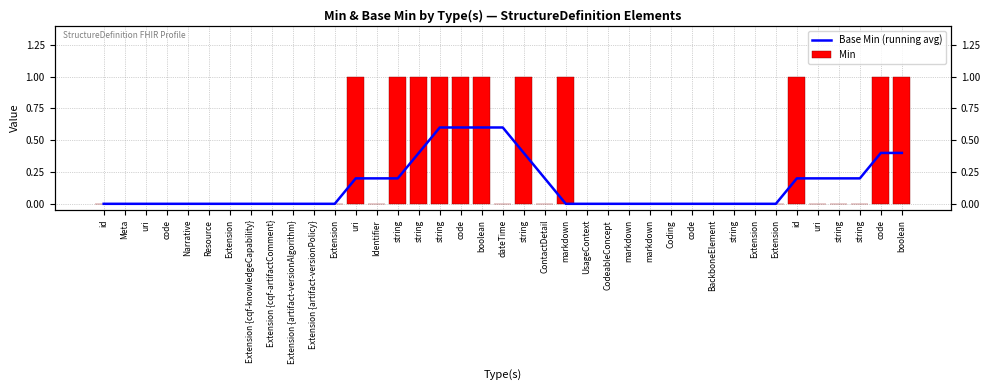

Is the value of Min at ContactDetail greater than the value of Base Min (running avg) at Extension {cqf-knowledgeCapability}?

No